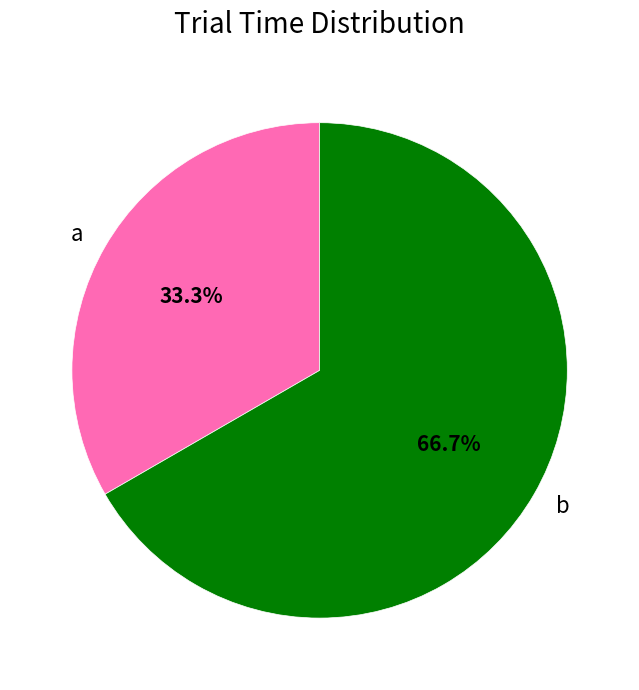

Rank the categories by value from lowest to highest.

a, b